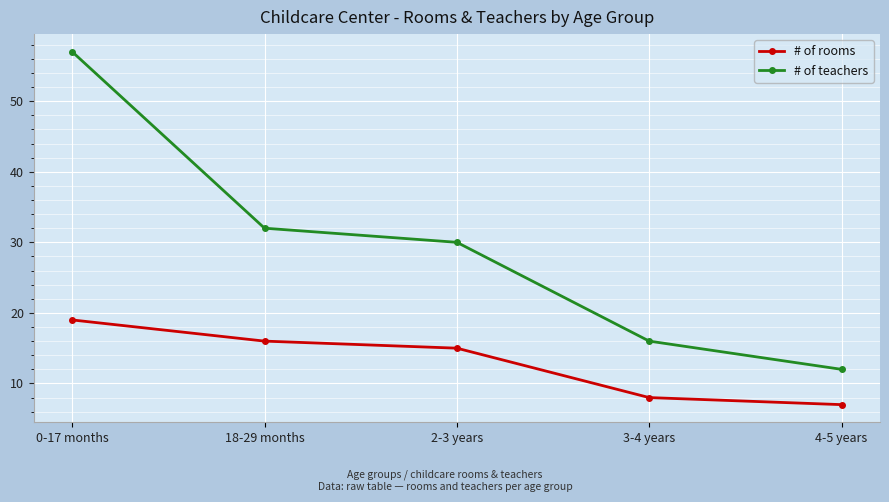

At which label does # of rooms first exceed 15?

0-17 months